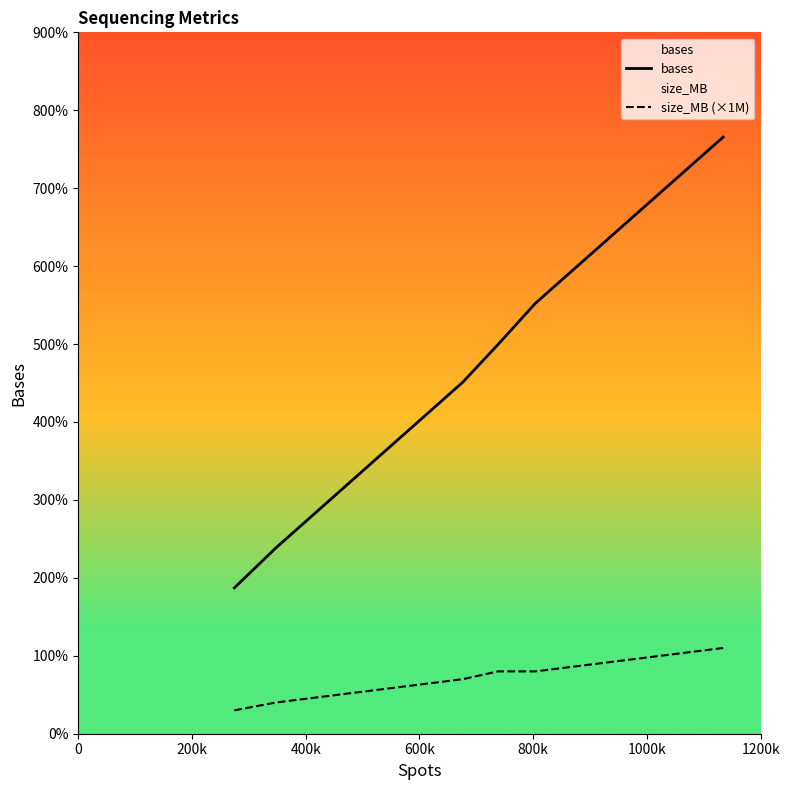

Is this an area chart (filled region under the line)?

No